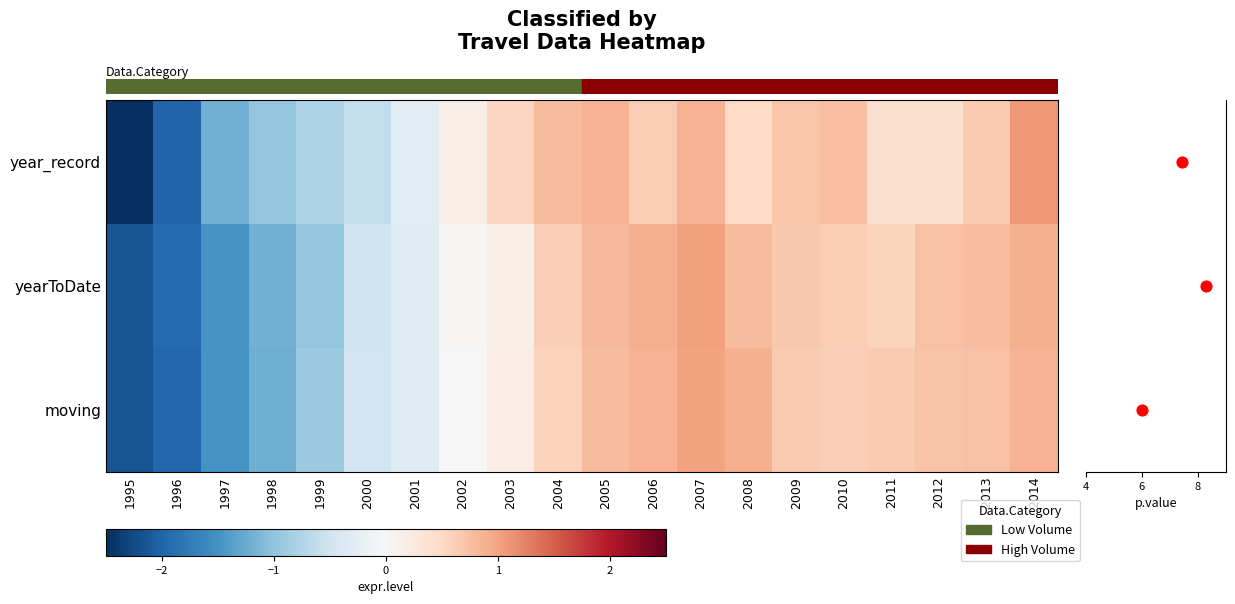

Is it true that yearToDate equals 0.6 at 2011?

True